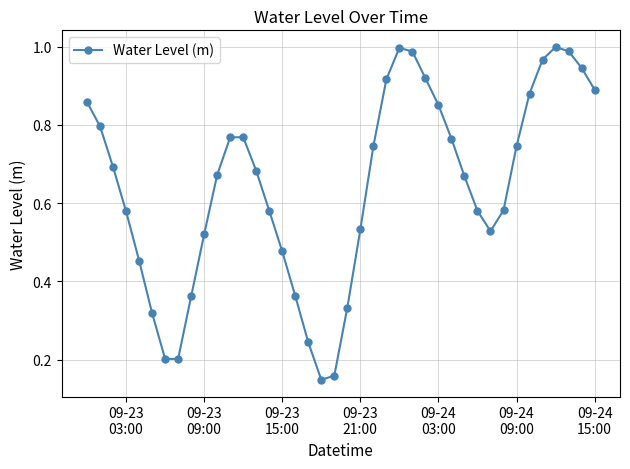

True or false: there are more than 0 points higher than both neighbors.

True